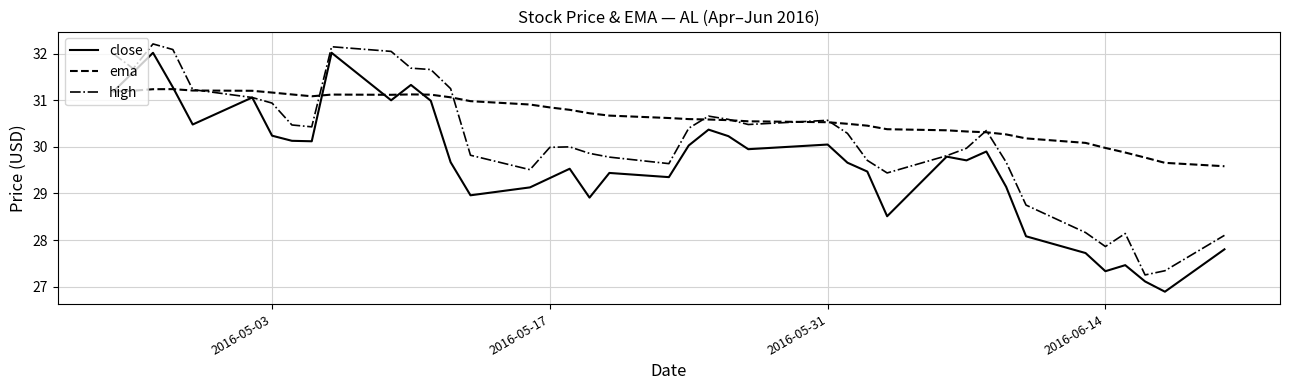

Which series has the largest range (max minus min)?

close